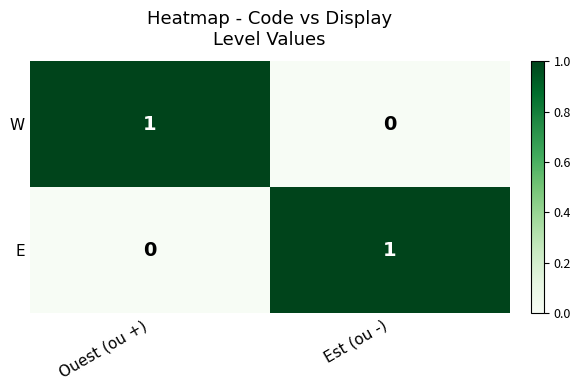

Where is W nearest to the value 0?

Est (ou -)